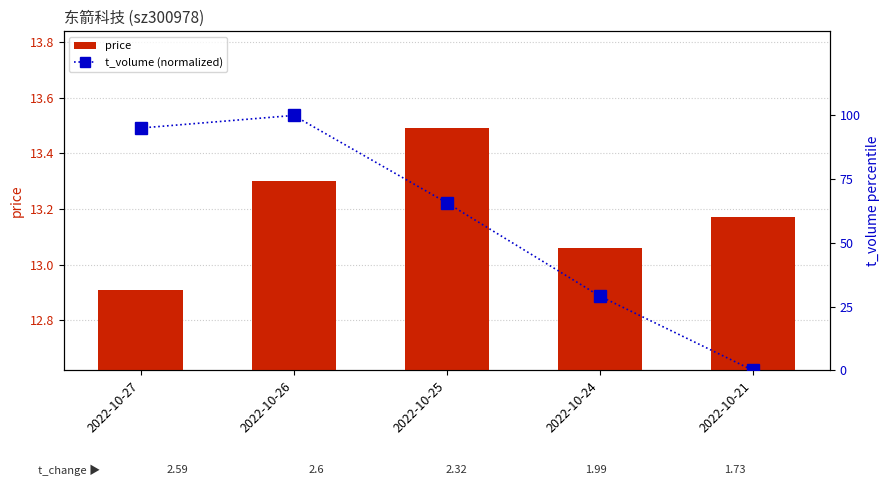

Read the price value at 2022-10-21.

13.2